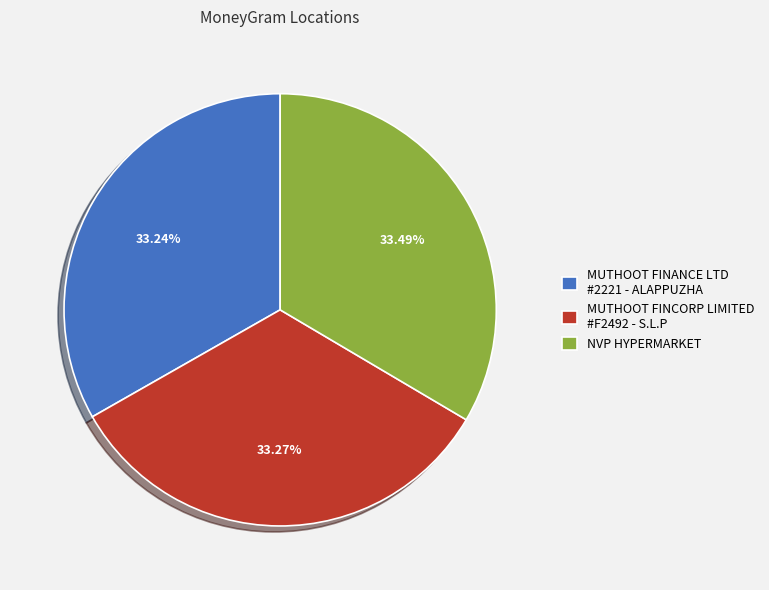

What percentage is the NVP HYPERMARKET slice, to the nearest percent?

33%